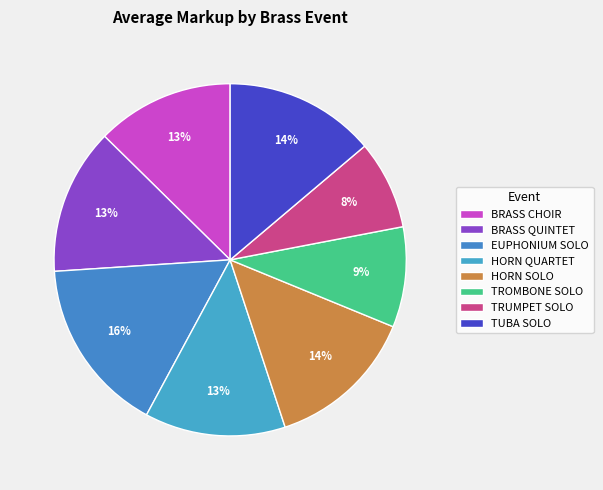

Is there a majority slice in this chart?

No